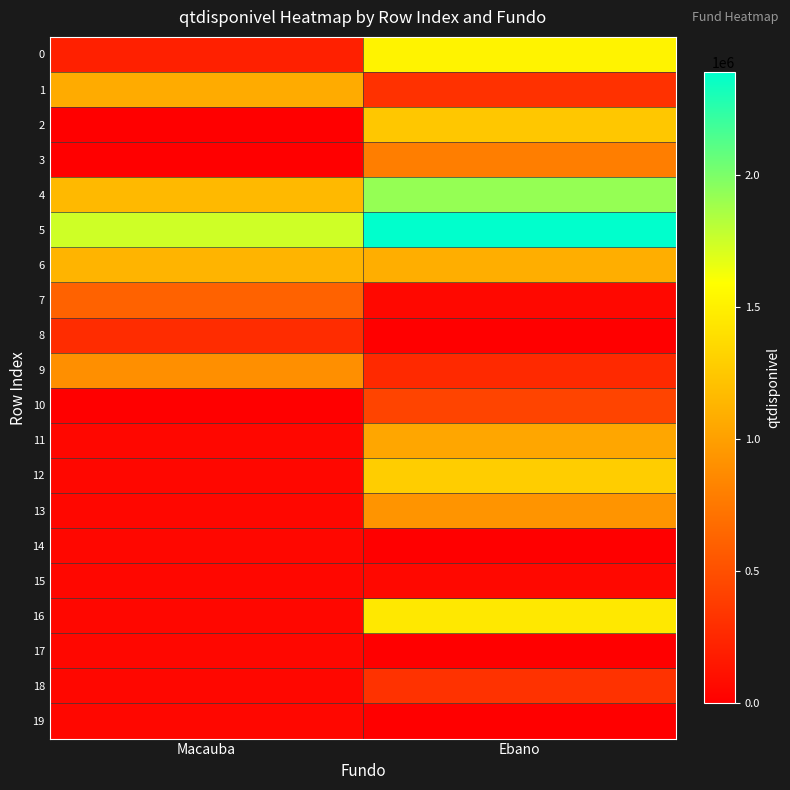

Reading right to left, extract all data points from this chart.

0: Ebano=1519766.6	Macauba=200595.4
1: Ebano=310988.9	Macauba=1070190.2
2: Ebano=1241302.2	Macauba=8196.8
3: Ebano=791905.7	Macauba=4579.7
4: Ebano=1918337.5	Macauba=1159682.8
5: Ebano=2387944.2	Macauba=1744146.4
6: Ebano=1087661.2	Macauba=1125374.0
7: Ebano=57289.4	Macauba=612807.5
8: Ebano=2434.3	Macauba=281878.4
9: Ebano=257128.9	Macauba=897814.8
10: Ebano=425132.8	Macauba=225.5
11: Ebano=1035408.9	Macauba=50885.6
12: Ebano=1283258.6	Macauba=50884.8
13: Ebano=926723.0	Macauba=50884.8
14: Ebano=322.9	Macauba=50884.9
15: Ebano=58727.9	Macauba=50888.7
16: Ebano=1447166.3	Macauba=50883.8
17: Ebano=1500.0	Macauba=50884.7
18: Ebano=317944.7	Macauba=50888.2
19: Ebano=0.0	Macauba=50884.9